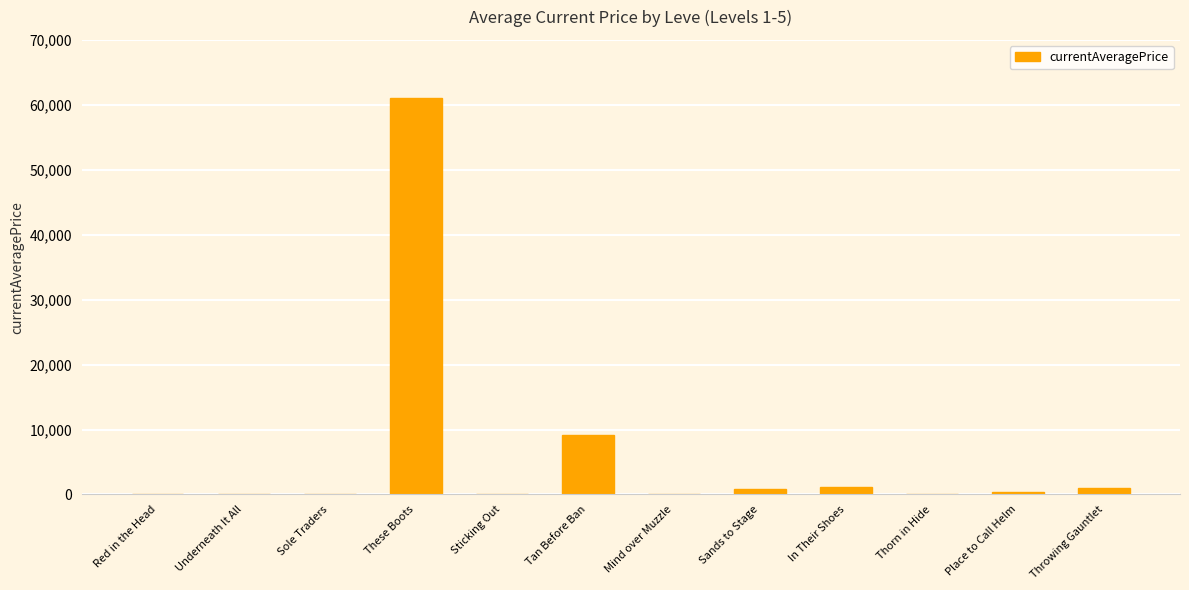

The value at Sticking Out is 39473.5. True or false?

False